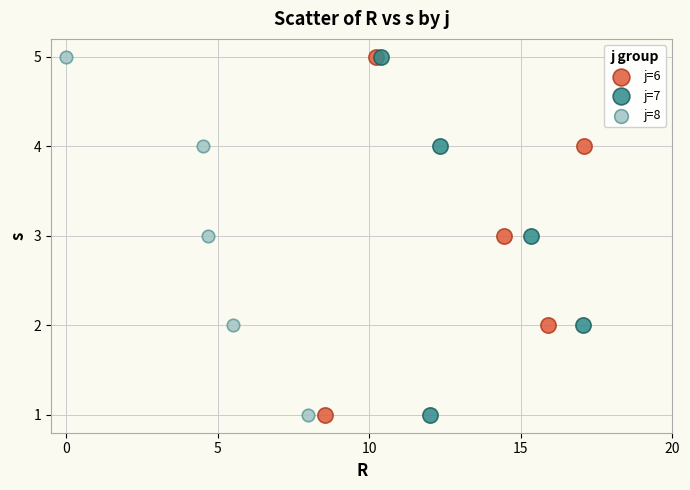

What are all the series names shown in the legend?

j=6, j=7, j=8